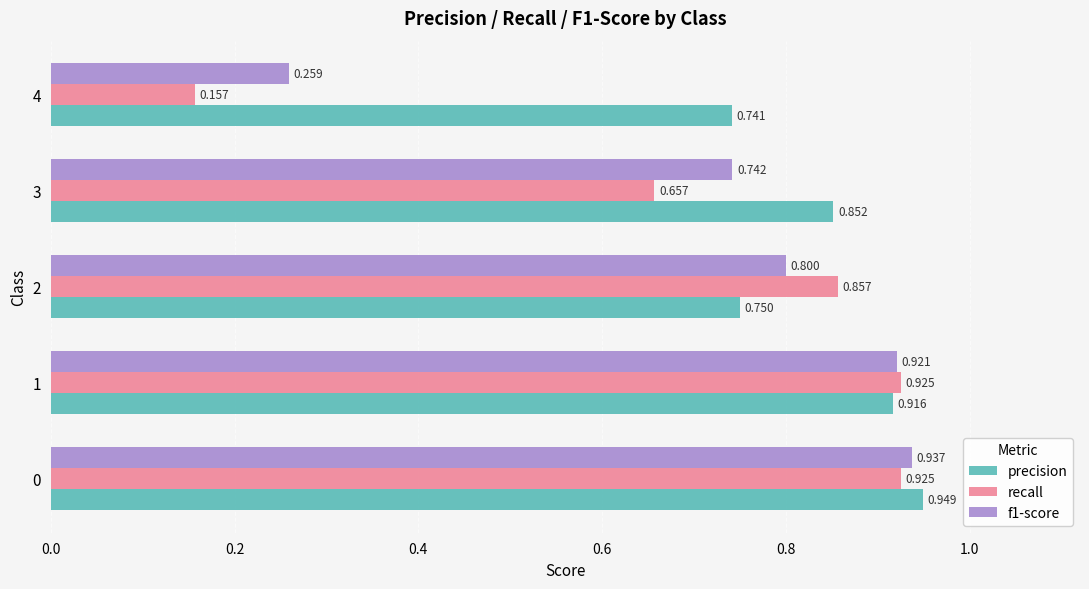

Which series has the largest total across all categories?

precision